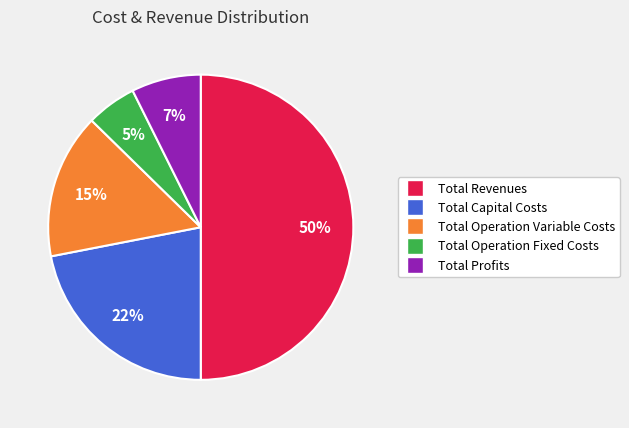

What is the majority slice?

Total Revenues